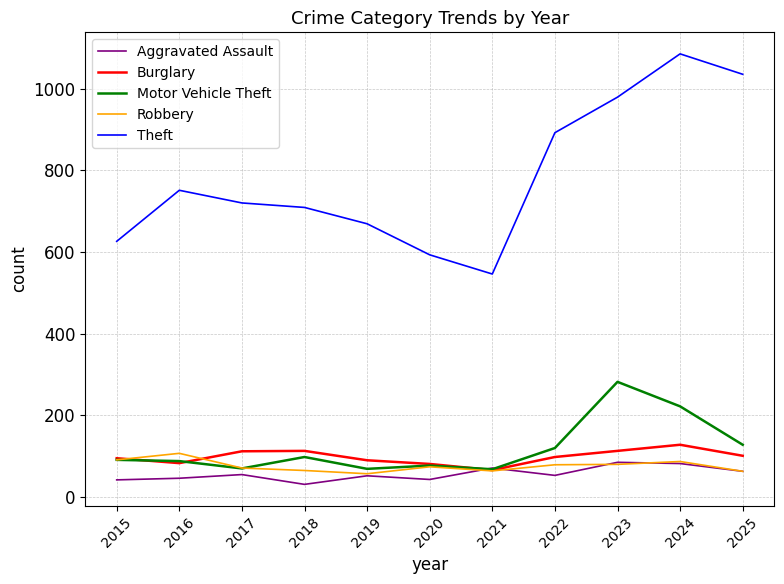

Does the chart have visible grid lines?

Yes